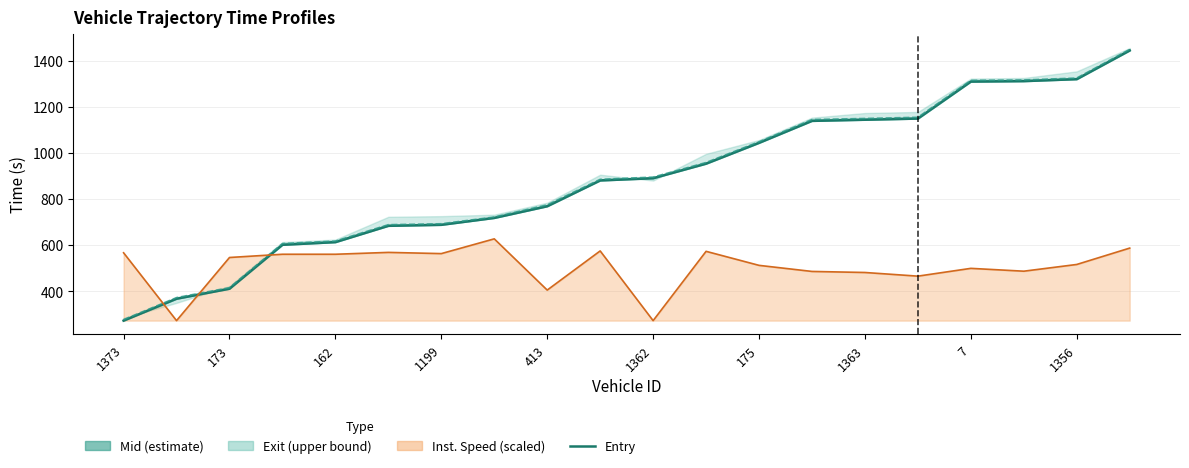

What is the difference between the second highest and minimum values?

1046.0